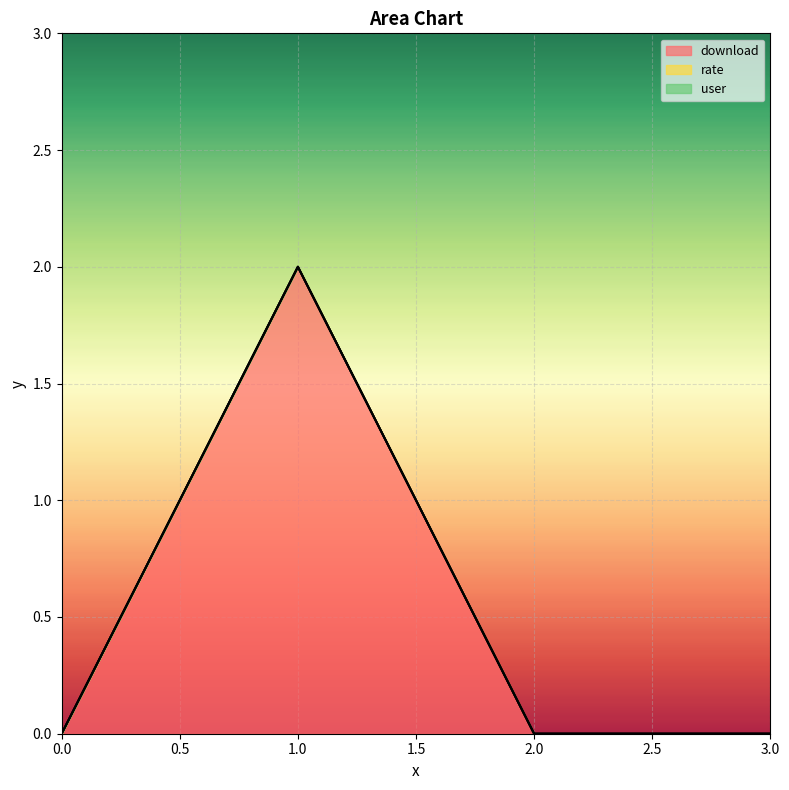

How many values in download are above zero?

1